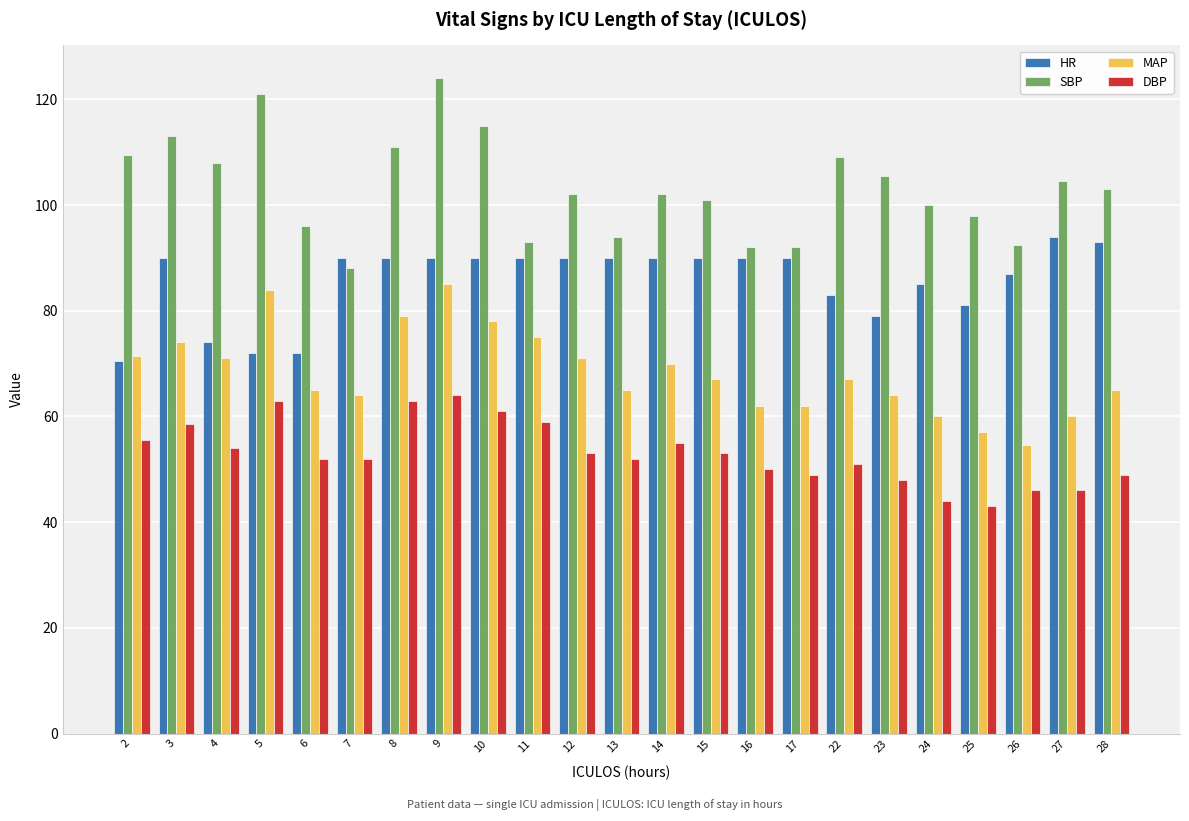

What is the difference between the DBP values at 12 and 5?

10.0